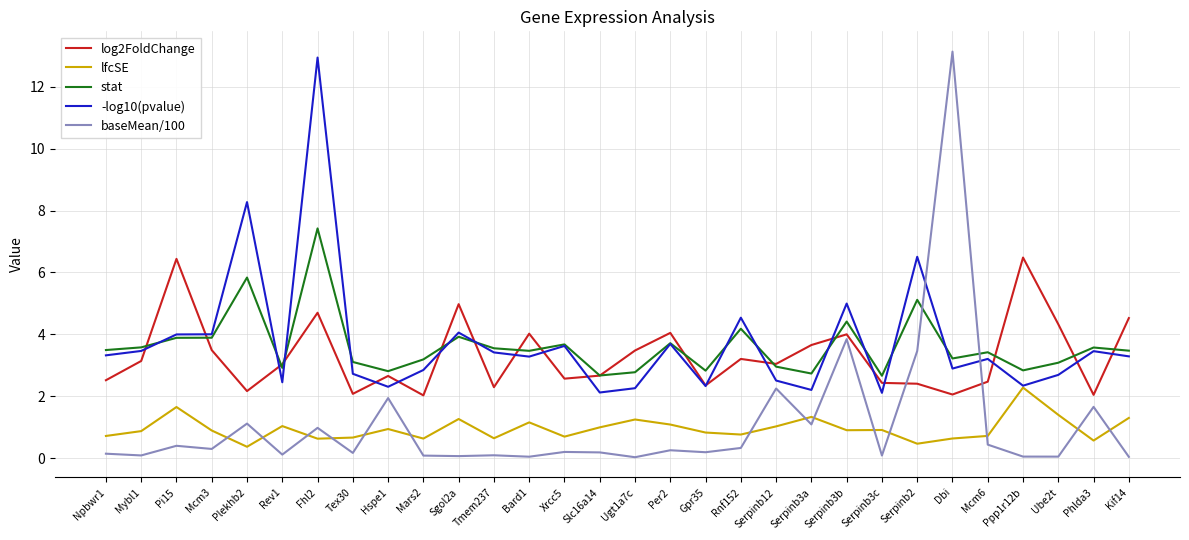

Count the number of categories in the chart.

30